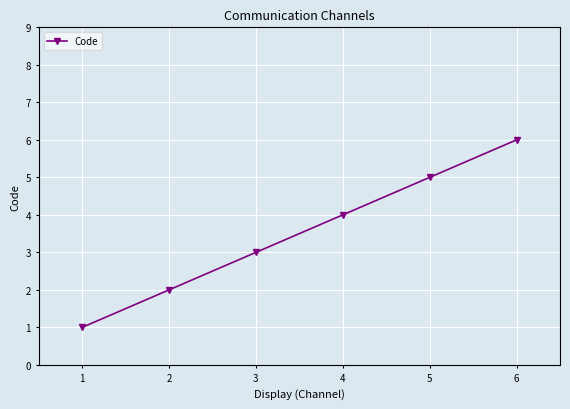

What is the difference between the maximum and minimum values?

5